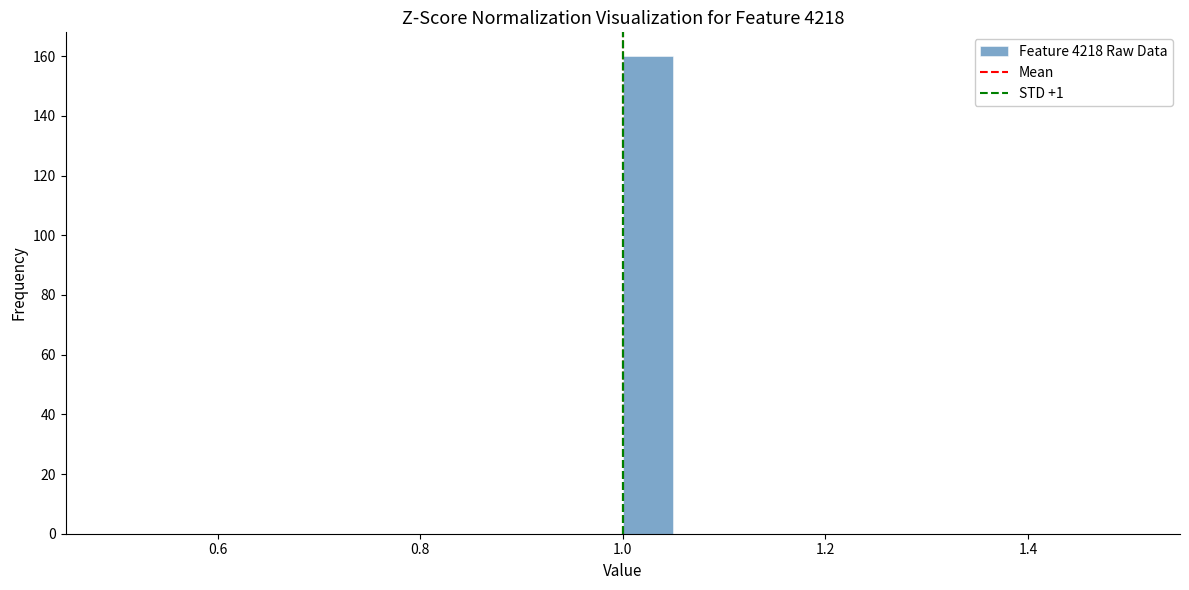

Read against the x-axis, roughly where is the centre of the tallest bar?

1.02